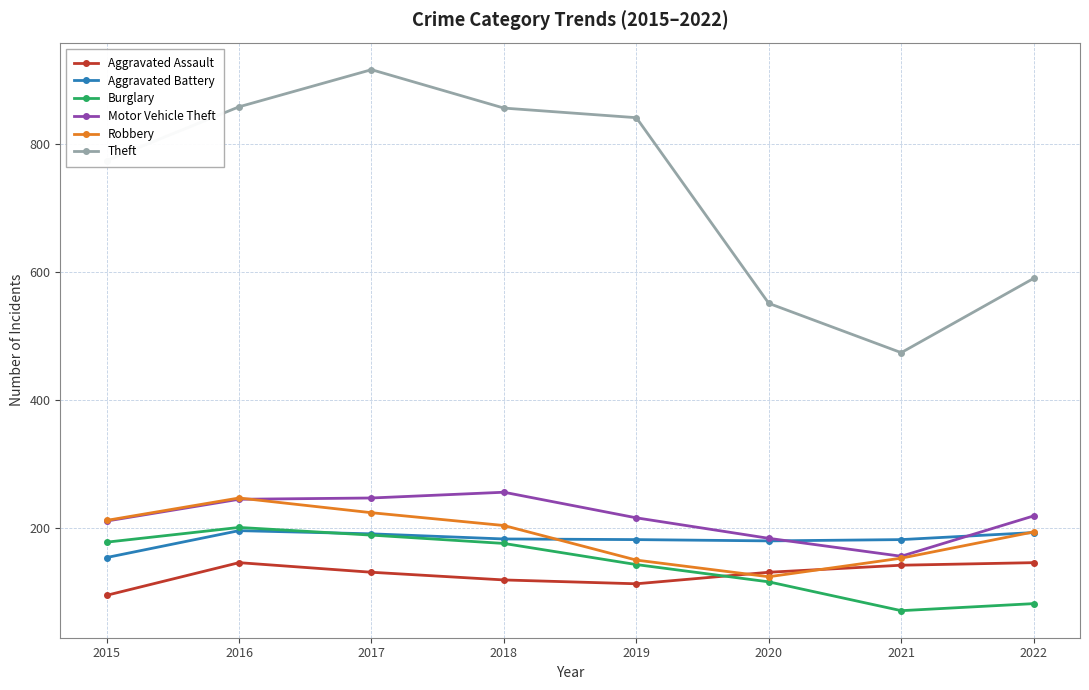

What is the value of the Aggravated Battery point at the 4th from the left?

183